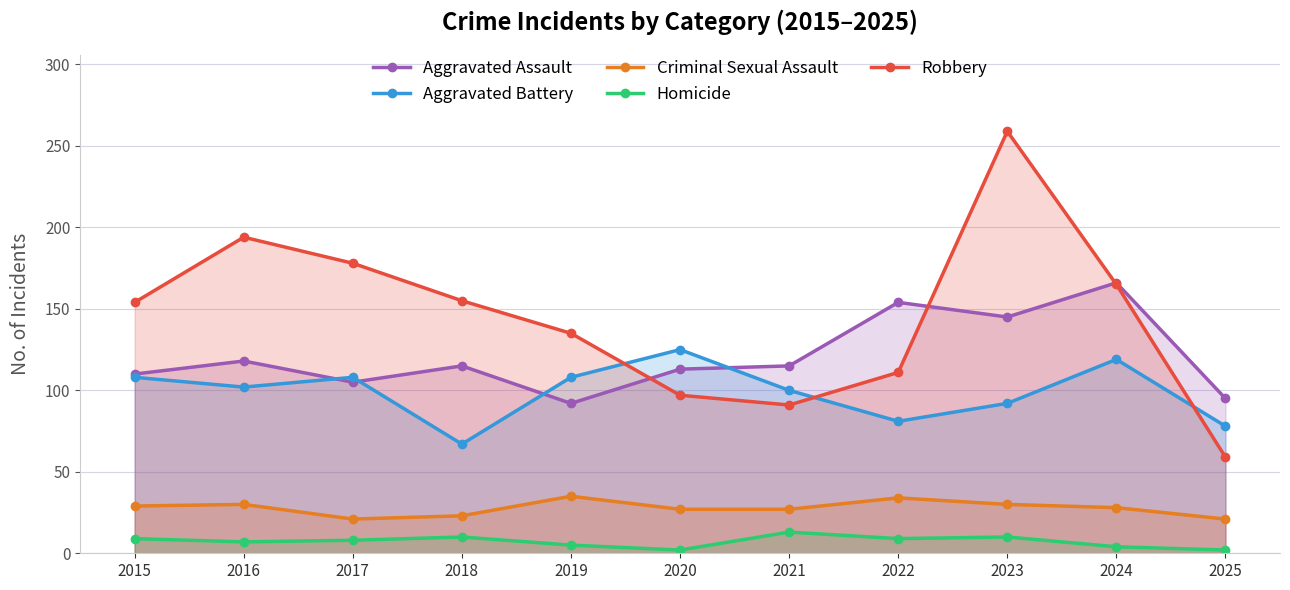

At which category does Criminal Sexual Assault reach its first local valley?

2017